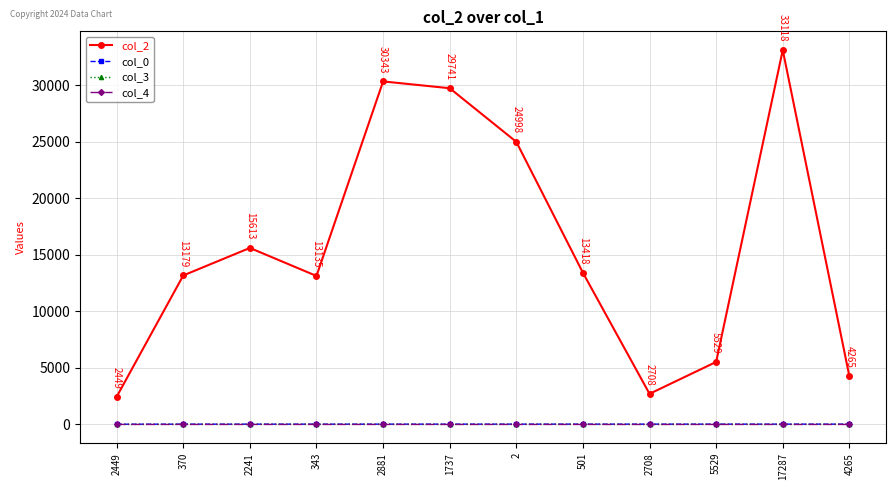

Which label corresponds to the largest value in the chart?

17287